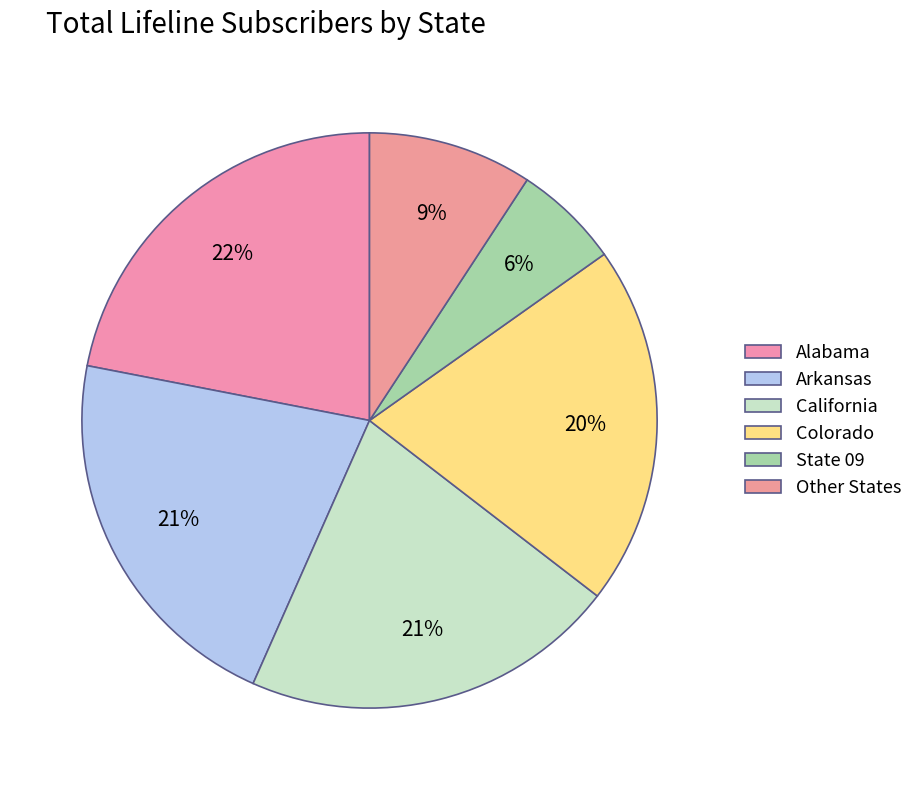

How many segments does this pie chart have?

6